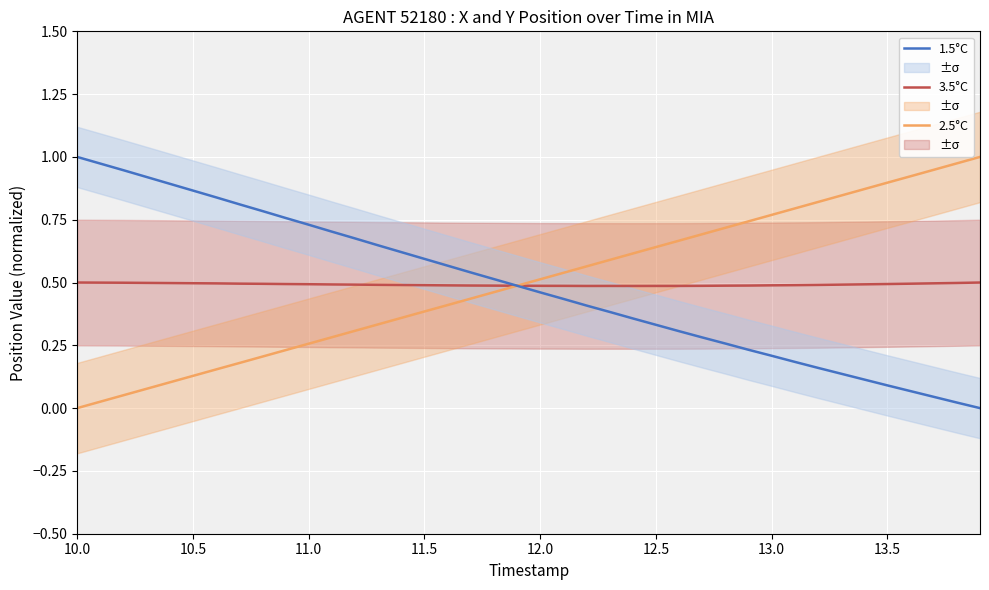

List the series in order of their peak value, lowest first.

3.5°C, 2.5°C, 1.5°C